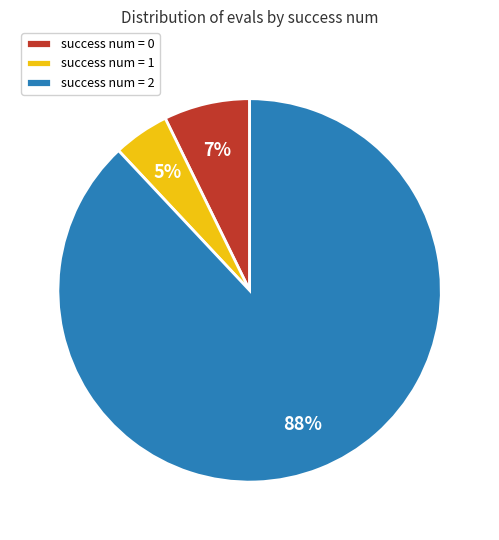

Is the sum of success num = 2 and success num = 1 greater than half?

Yes